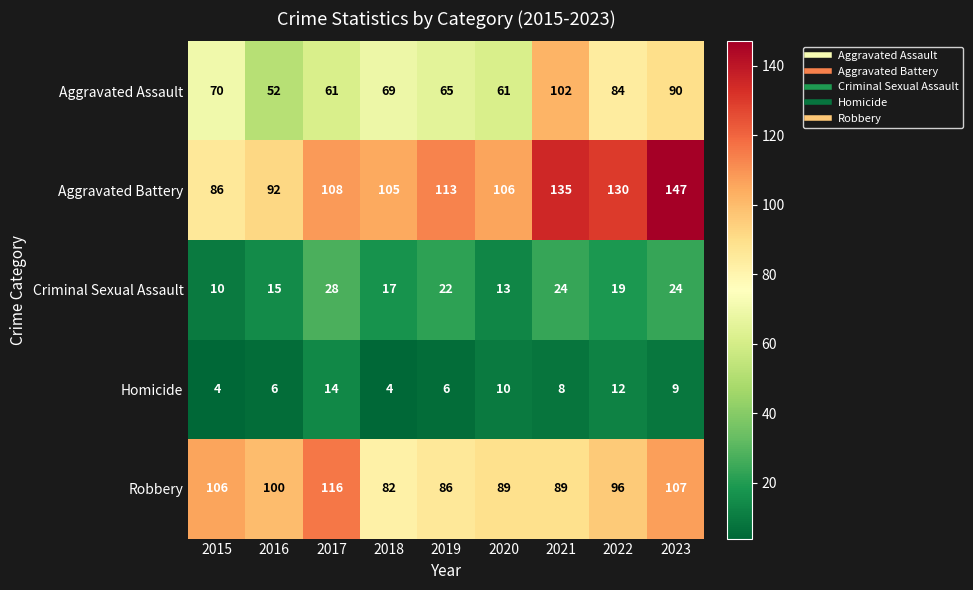

At 2020, list the series in order from smallest to largest.

Homicide, Criminal Sexual Assault, Aggravated Assault, Robbery, Aggravated Battery